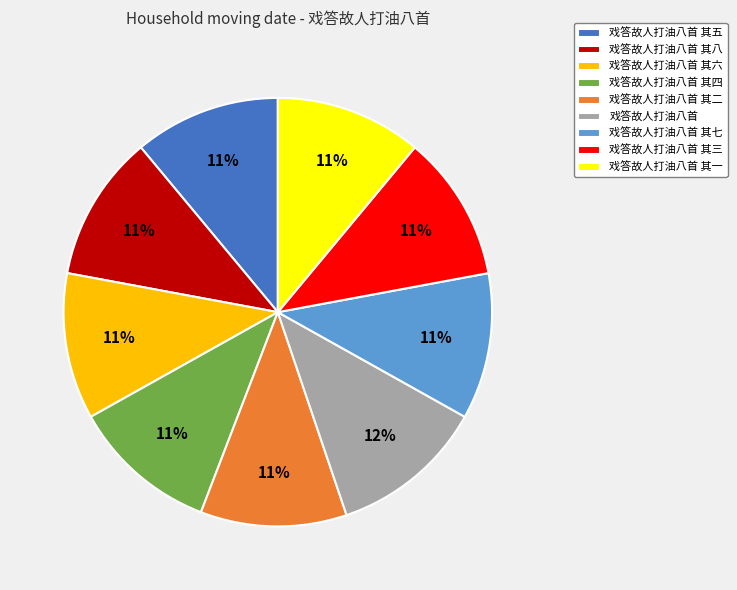

Between 戏答故人打油八首 其八 and 戏答故人打油八首, which is larger?

戏答故人打油八首